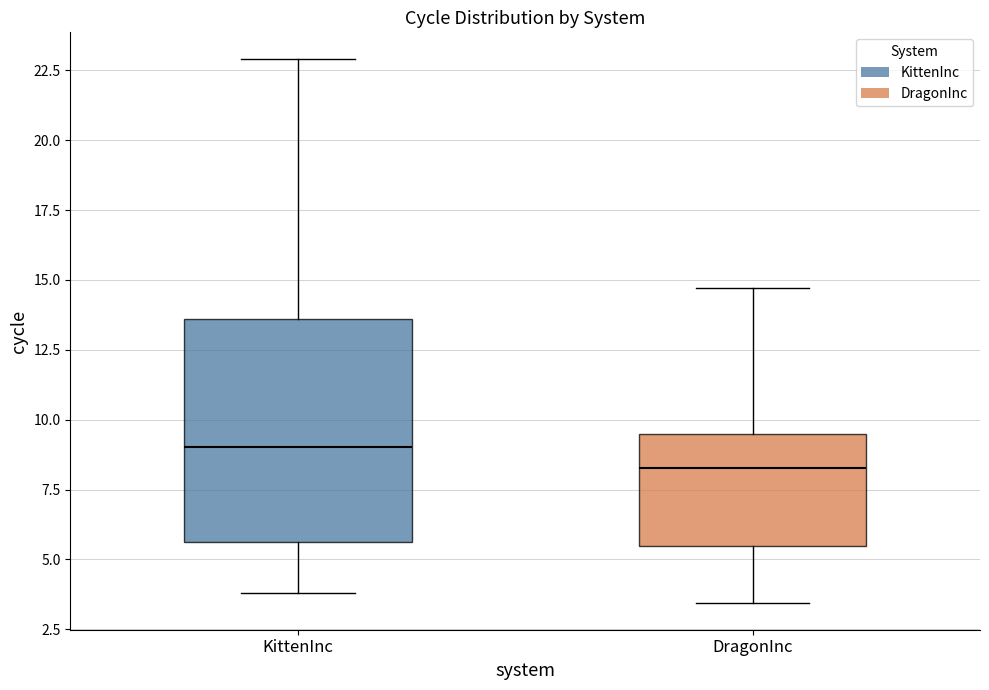

Where is the lower edge of the box for DragonInc on the y-axis? The values are not printed on the chart, so give them approximately, as read against the axis.

5.5